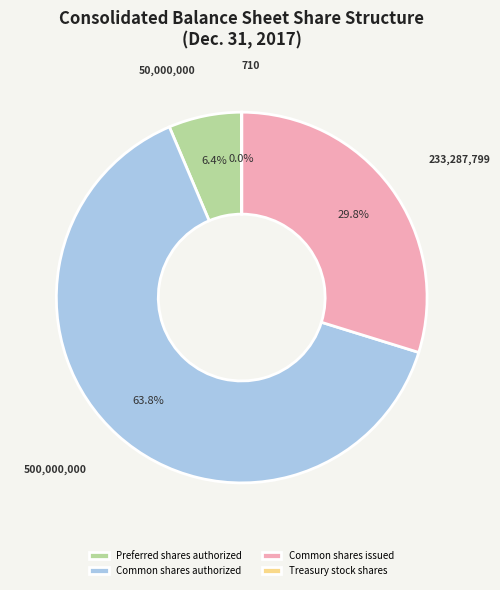

To the nearest percent, what portion does Common shares authorized represent?

64%